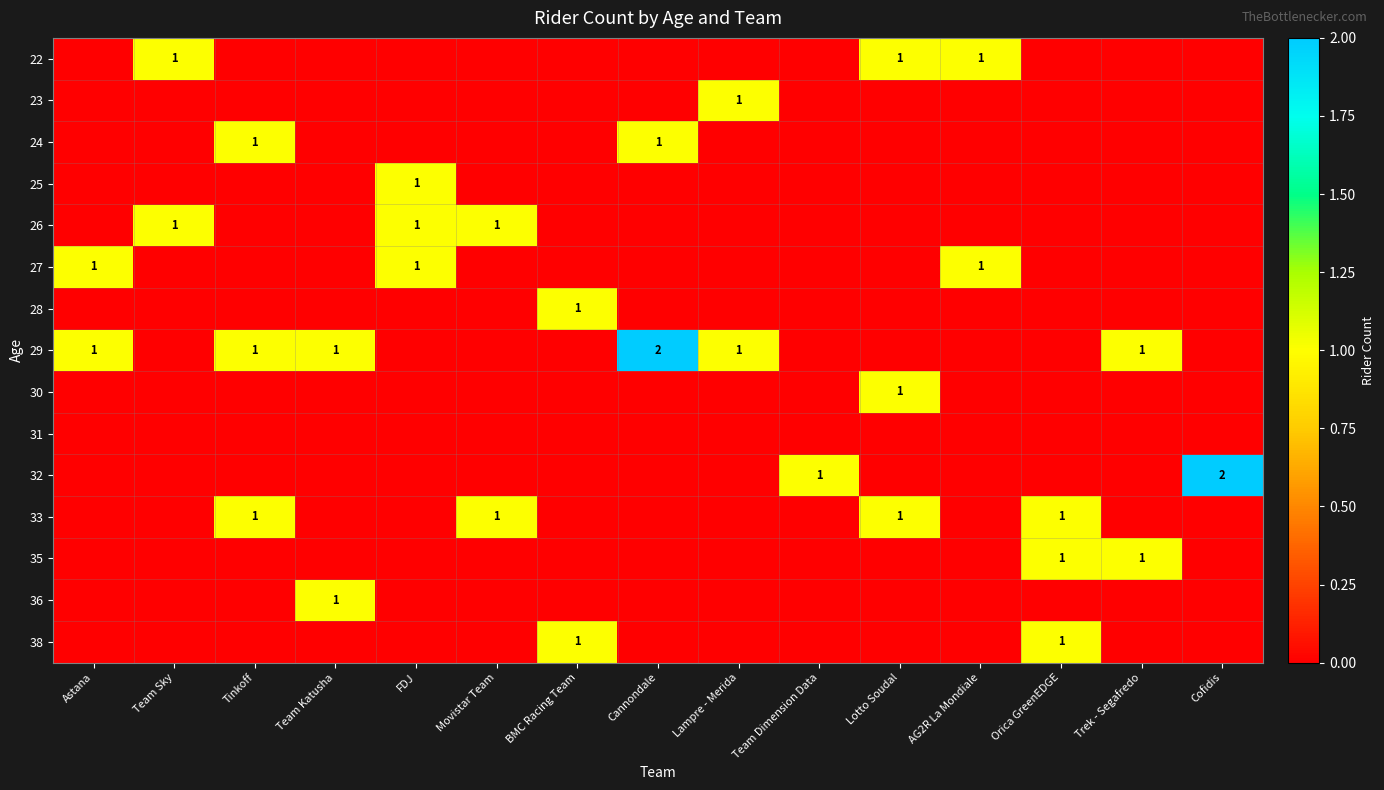

Is it true that 23 equals 0 at Lampre - Merida?

False